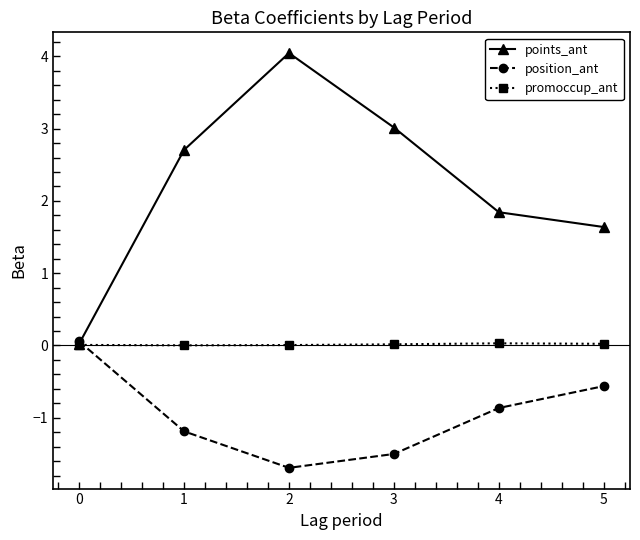

Is this an area chart (filled region under the line)?

No